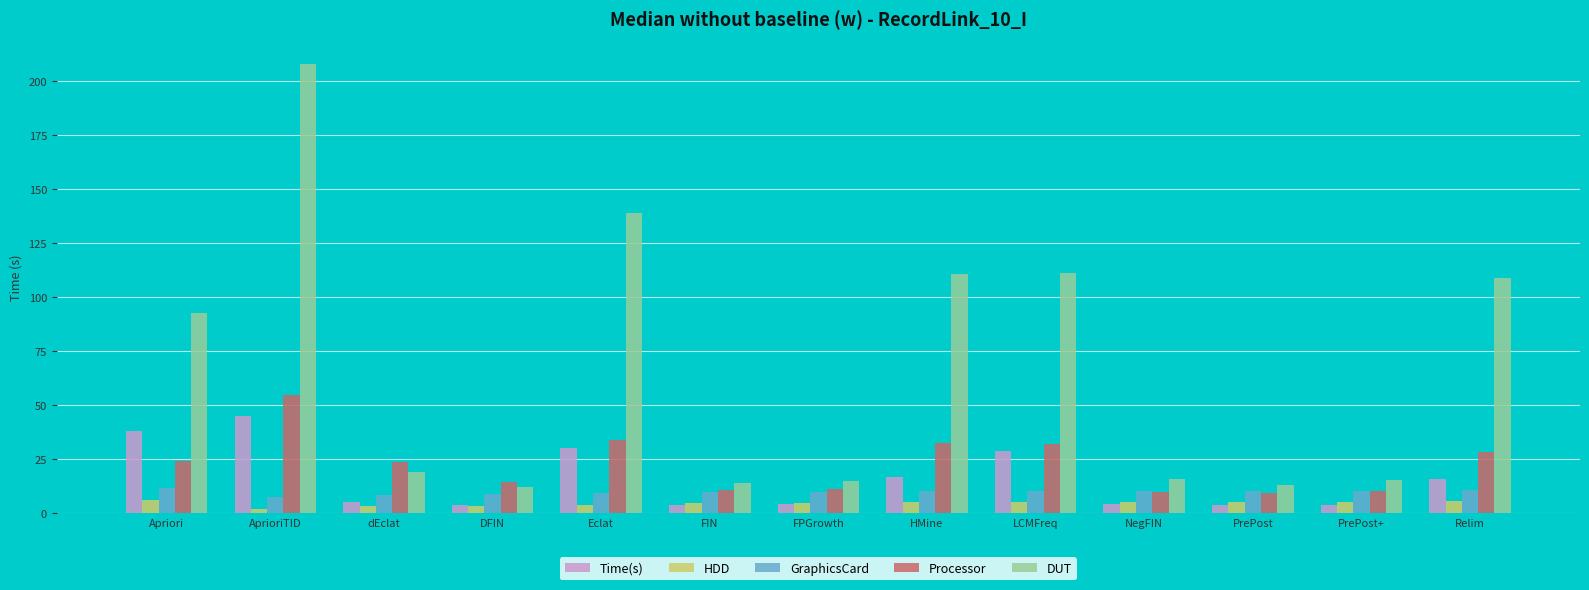

What is the difference between the maximum and minimum values in the HDD series?

4.2